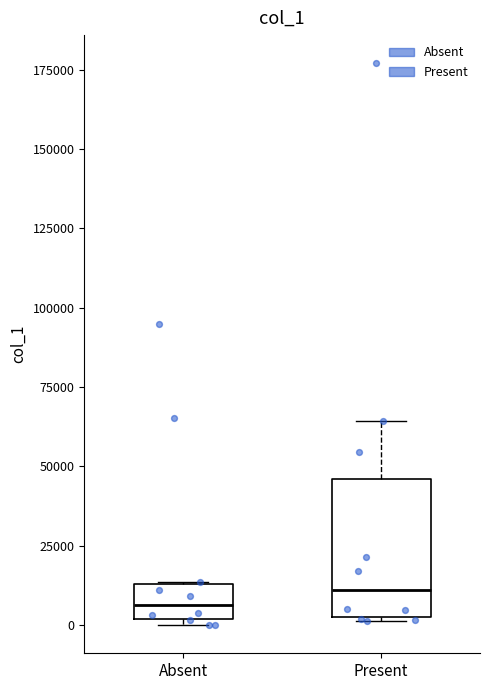

Reading left to right, read every box against the y-axis: the position of its median line, the range the box covers, and the ends of its whiskers. The values are not printed on the chart, so give them approximately, as read against the axis.

Absent: median 5000, box 0 to 15000, whiskers 0 (just below the box's lower edge) to 15000
Present: median 10000, box 5000 to 45000, whiskers 0 to 65000